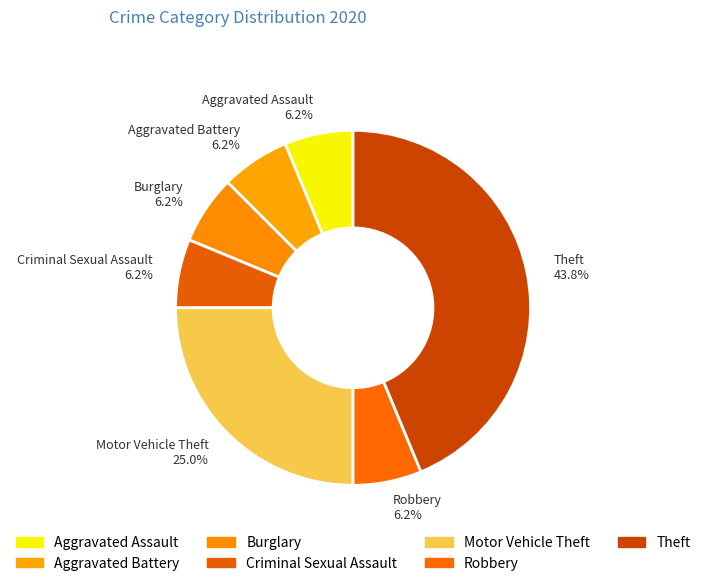

Is there a majority slice in this chart?

No